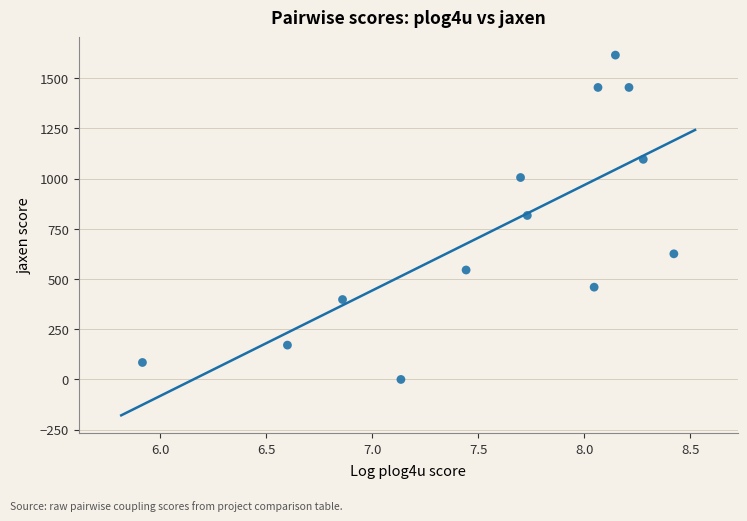

What is the range of Y values (max minus min)?

1615.0